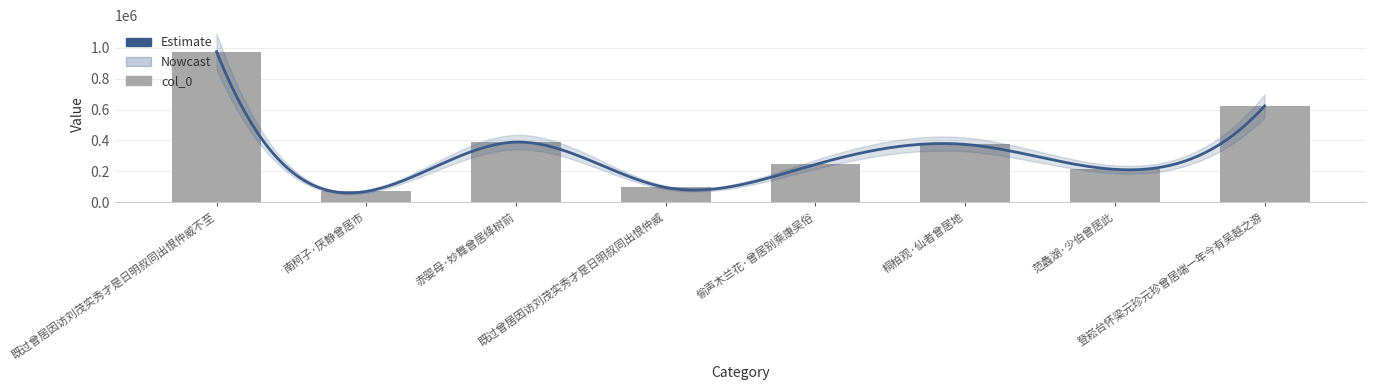

What position from the right is 南柯子·厌静曾居市?

7